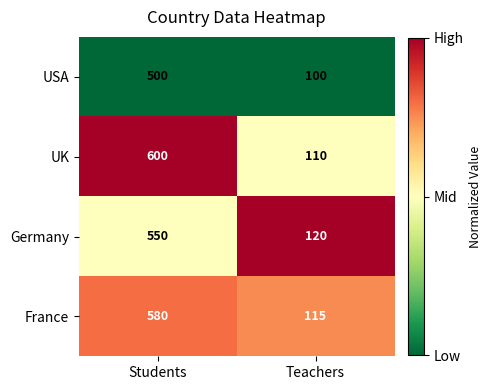

Which series changed the most between Students and Teachers?

UK